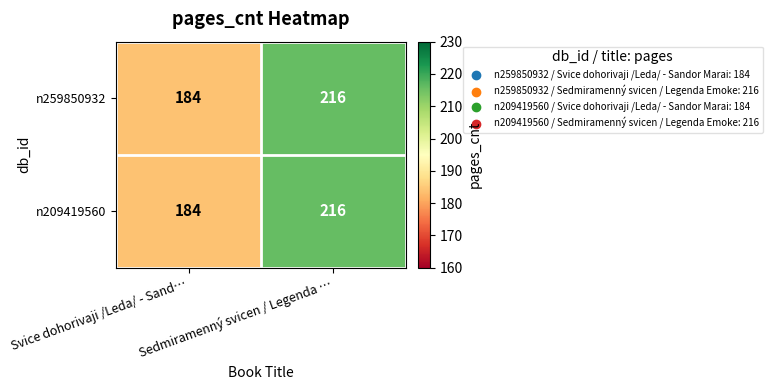

Rank the categories by n259850932 value from highest to lowest.

Sedmiramenný svicen / Legenda …, Svice dohorivaji /Leda/ - Sand…